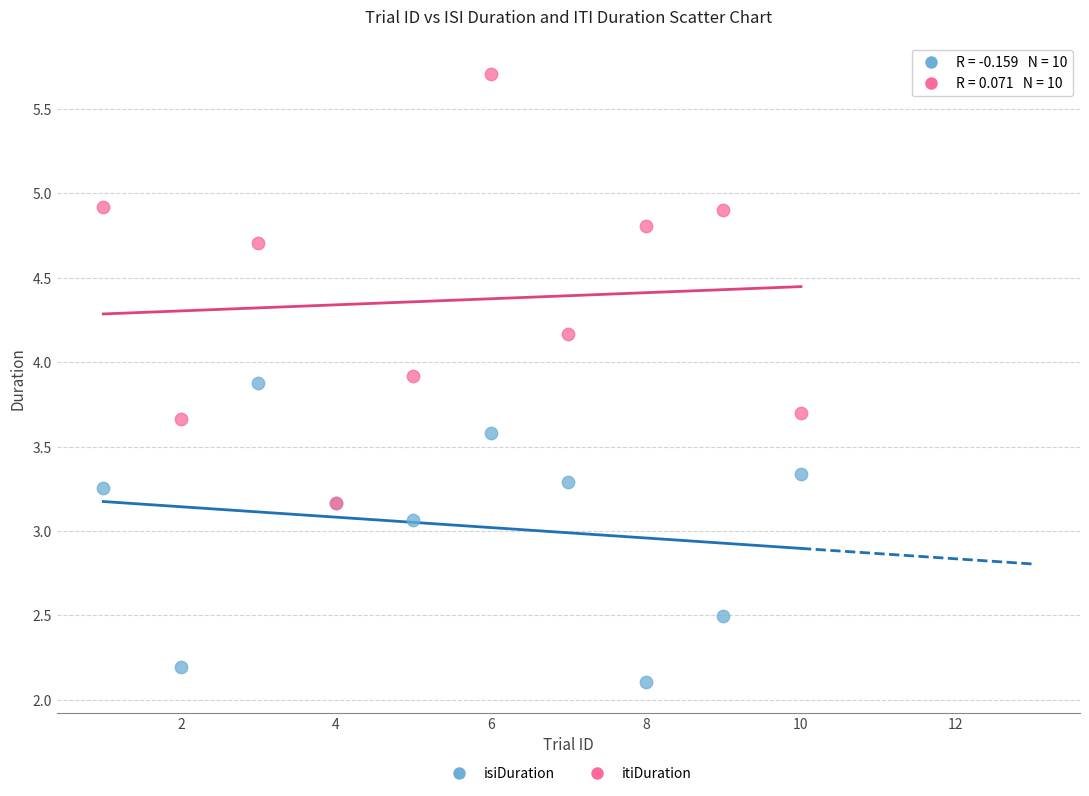

What are all the series names shown in the legend?

isiDuration, itiDuration